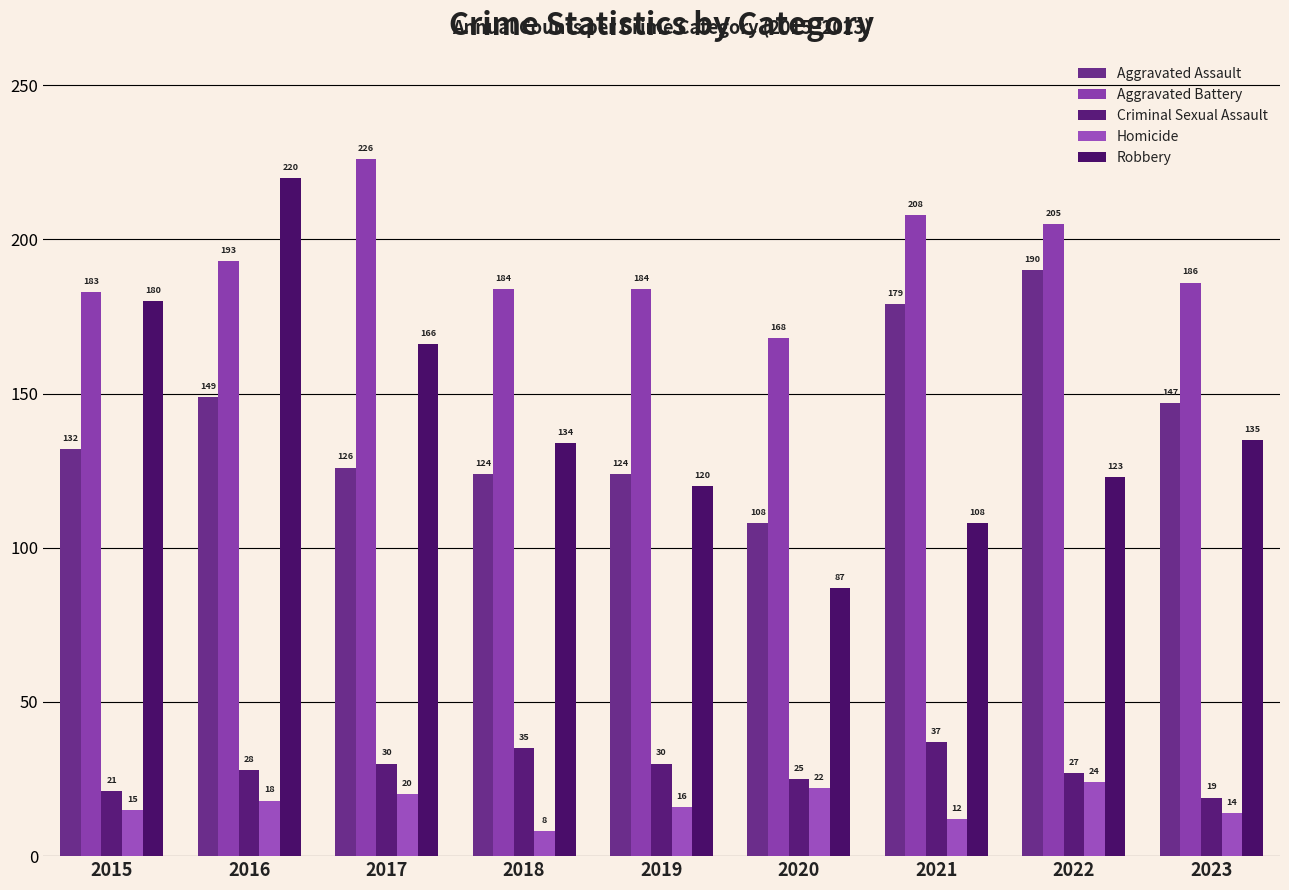

What is the sum of all Aggravated Assault values?

1279